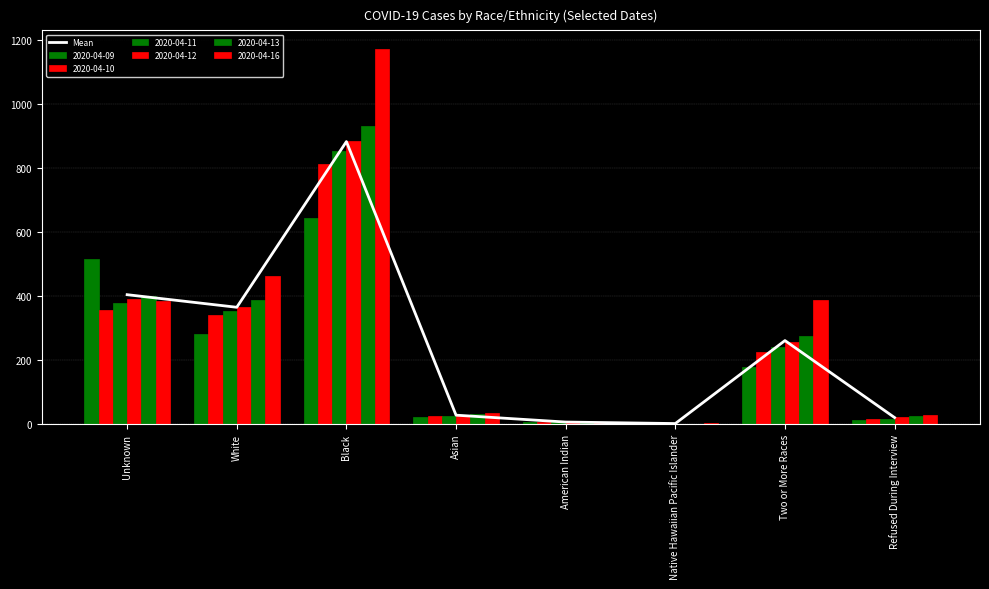

At which category does the chart reach its minimum across all series?

Native Hawaiian Pacific Islander